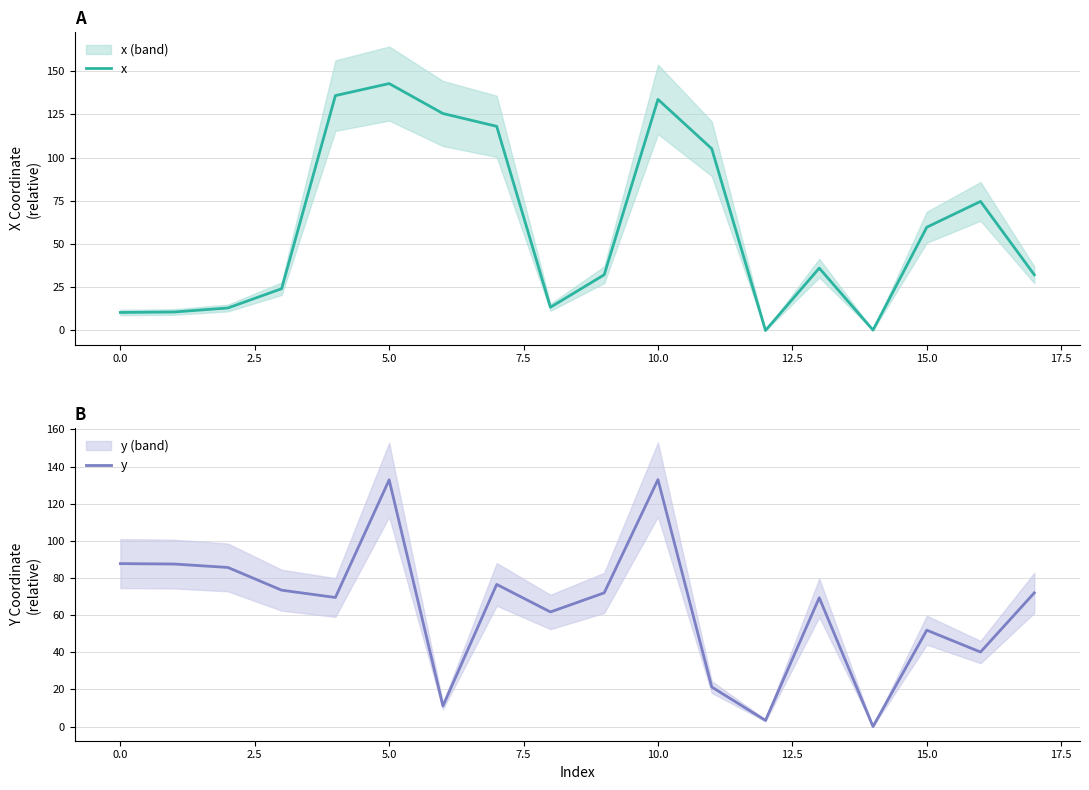

Rank the series by their maximum value, from lowest to highest.

y, x